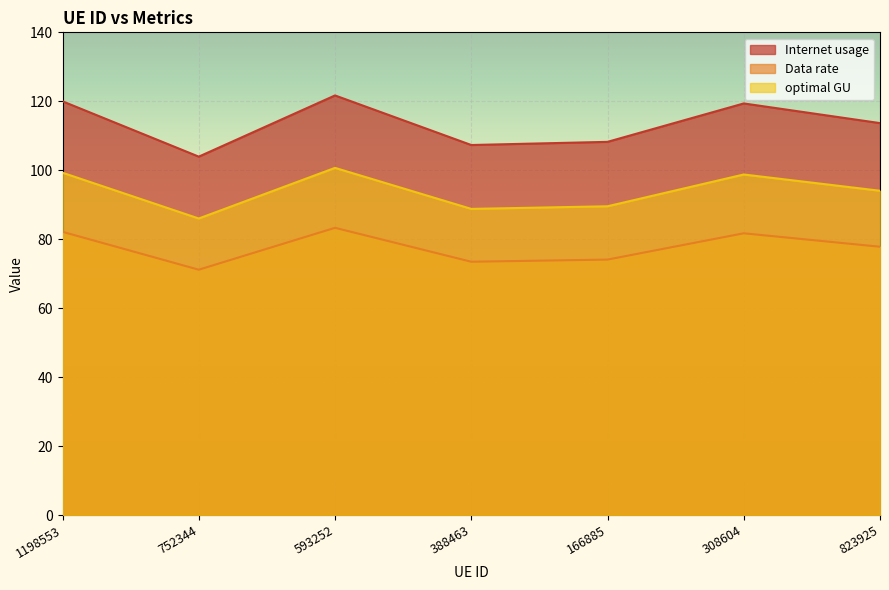

Count the number of data series in this chart.

3